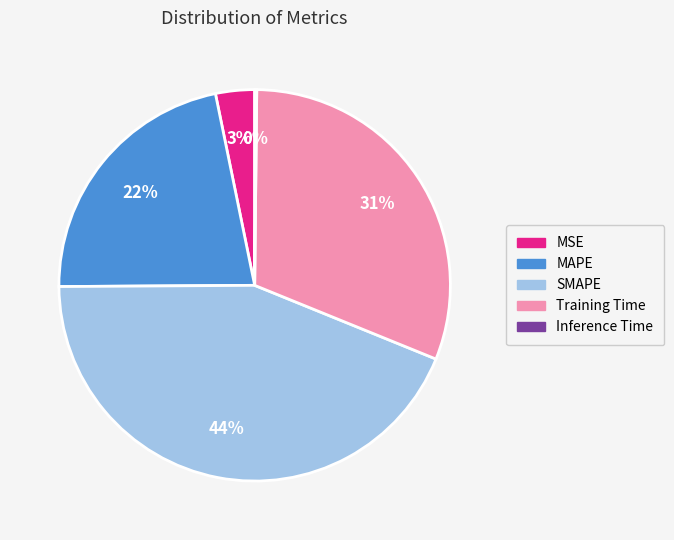

Which has a higher value, Training Time or SMAPE?

SMAPE